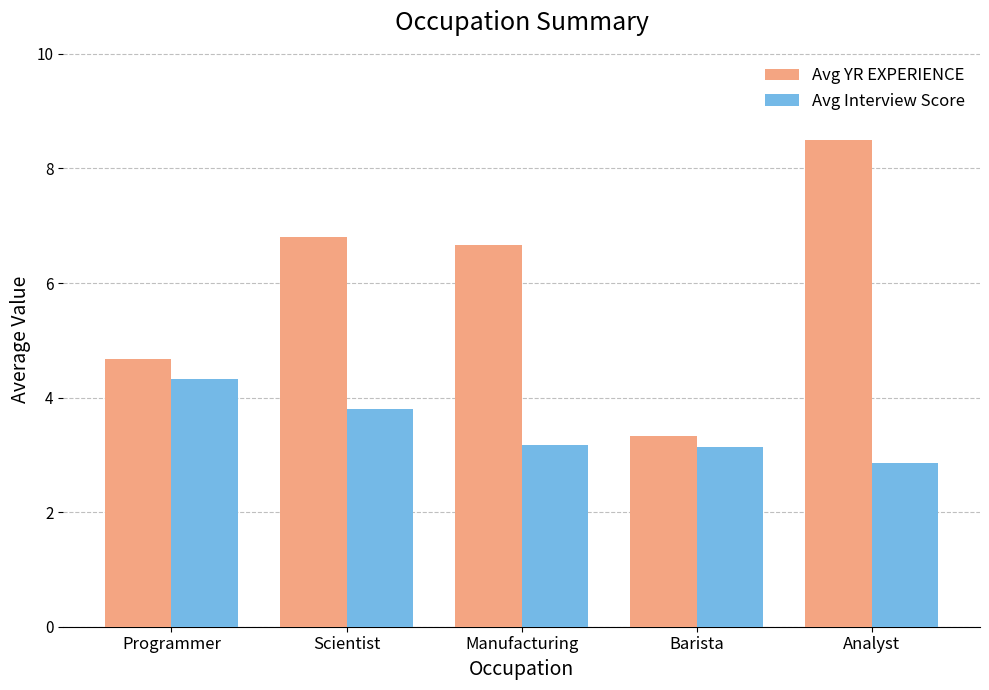

What is the difference between the Avg Interview Score values at Scientist and Barista?

0.7